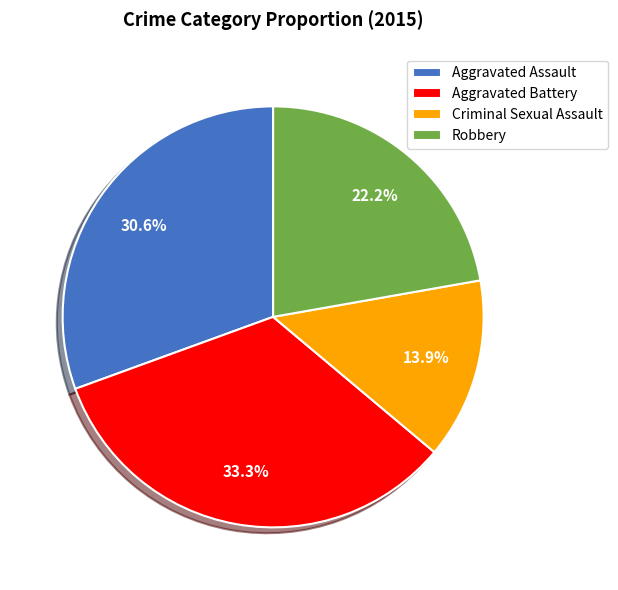

To the nearest percent, what is the difference between the largest and smallest slice percentages?

19%